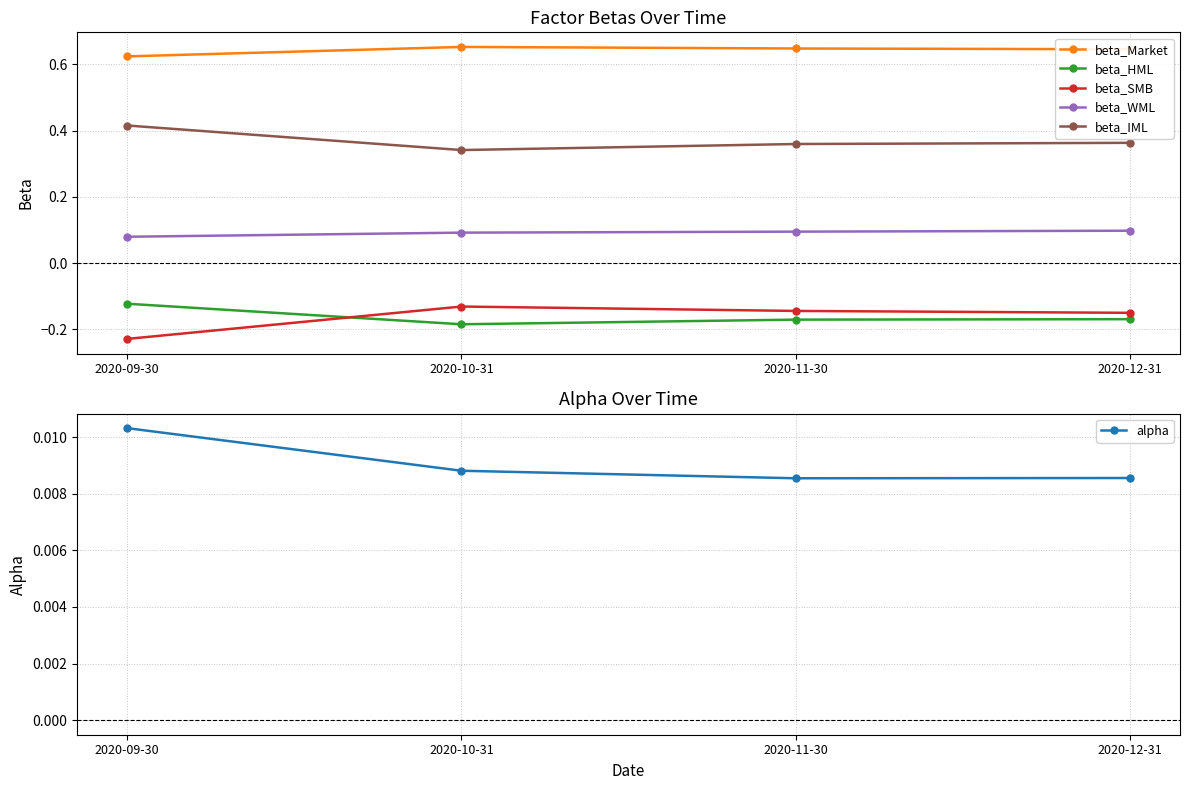

The beta_WML series shows 0.1 at 2020-12-31. True or false?

False